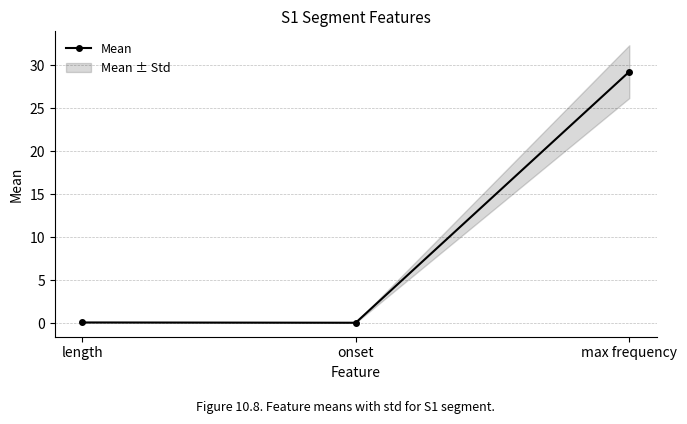

True or false: the data shows 29.3 at max frequency.

True